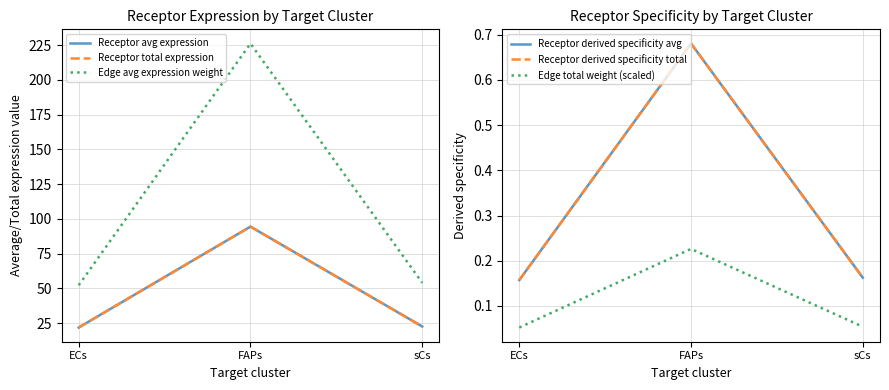

Is this an area chart (filled region under the line)?

No